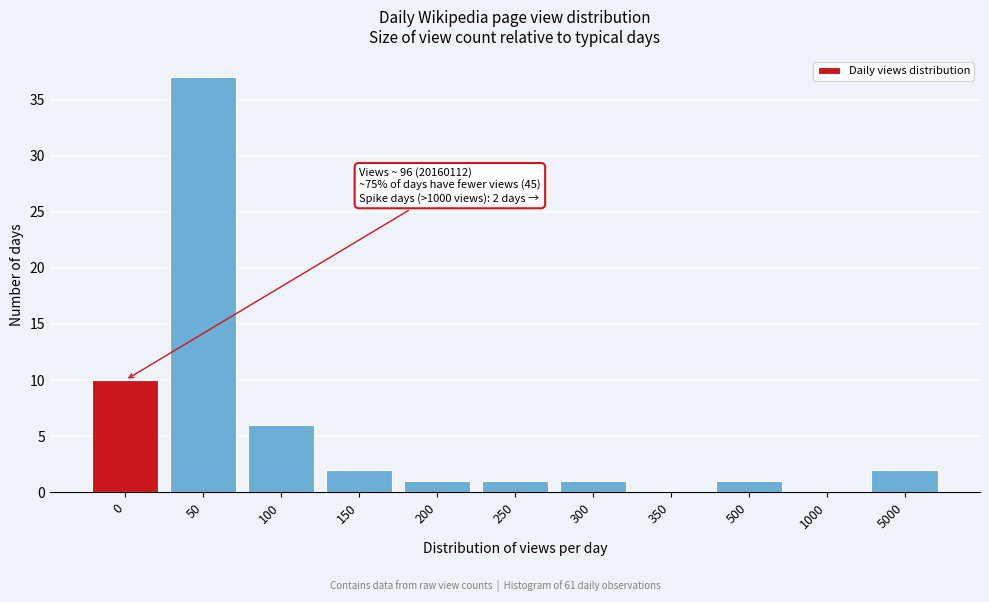

Reading left to right, what are all the values shown in this chart?

0=10	50=37	100=6	150=2	200=1	250=1	300=1	350=0	500=1	1000=0	5000=2